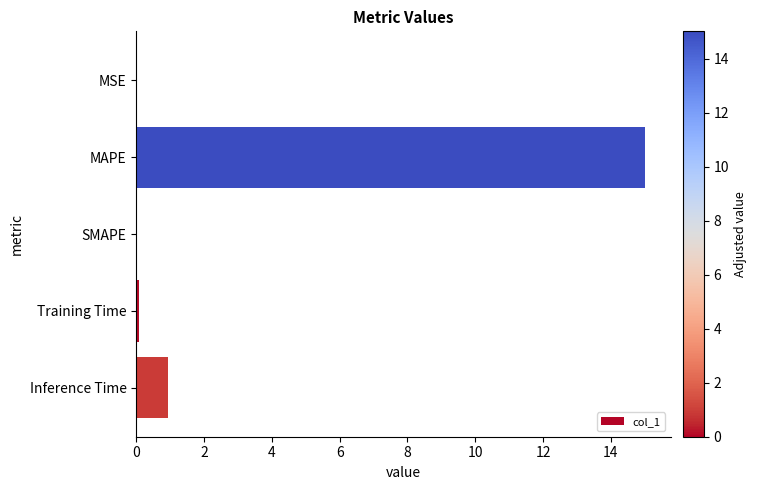

The chart shows a value of 23.7 at MAPE. True or false?

False